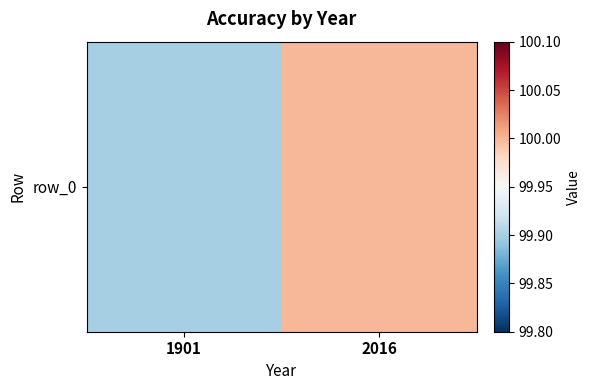

What is the difference between the maximum and minimum values?

0.1